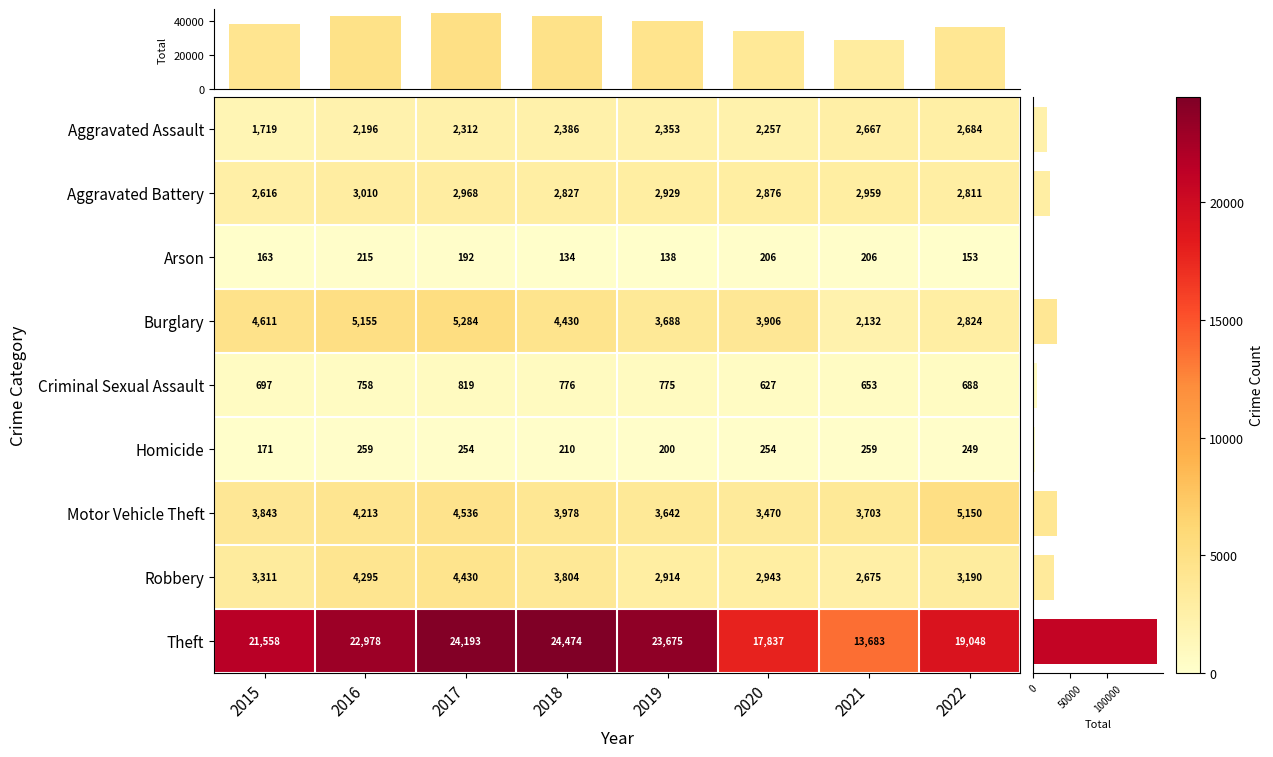

Which series has the widest spread of values?

Theft